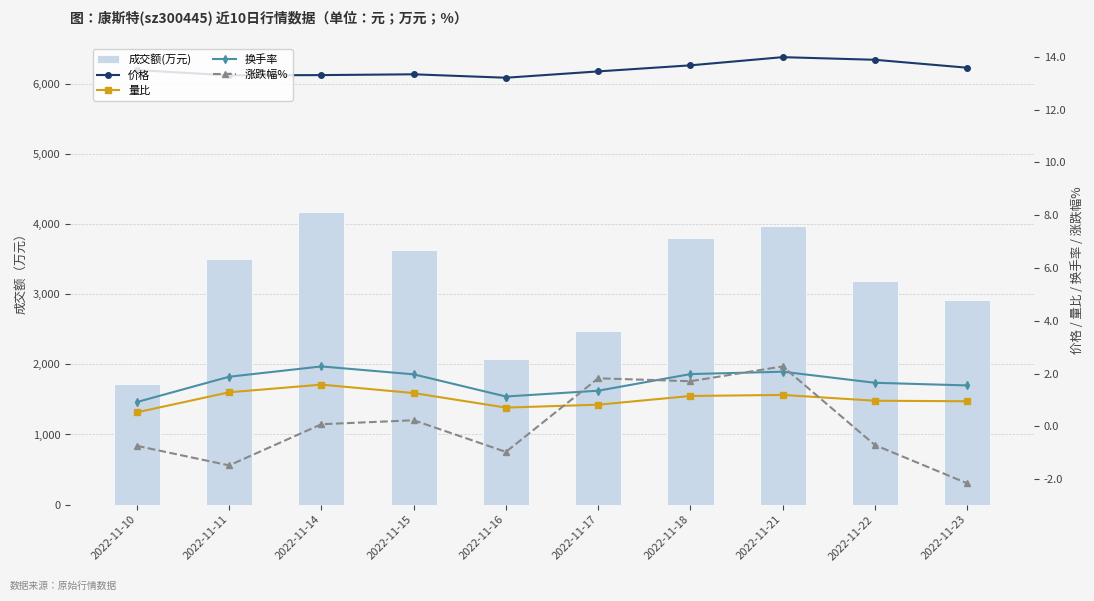

Where is 换手率 nearest to the value 1?

2022-11-10